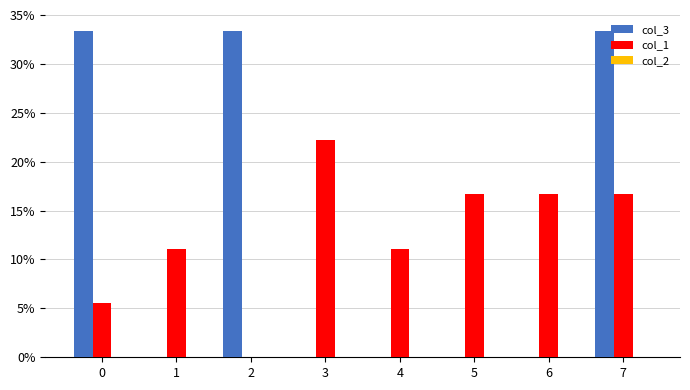

Does the chart contain stacked bars?

No